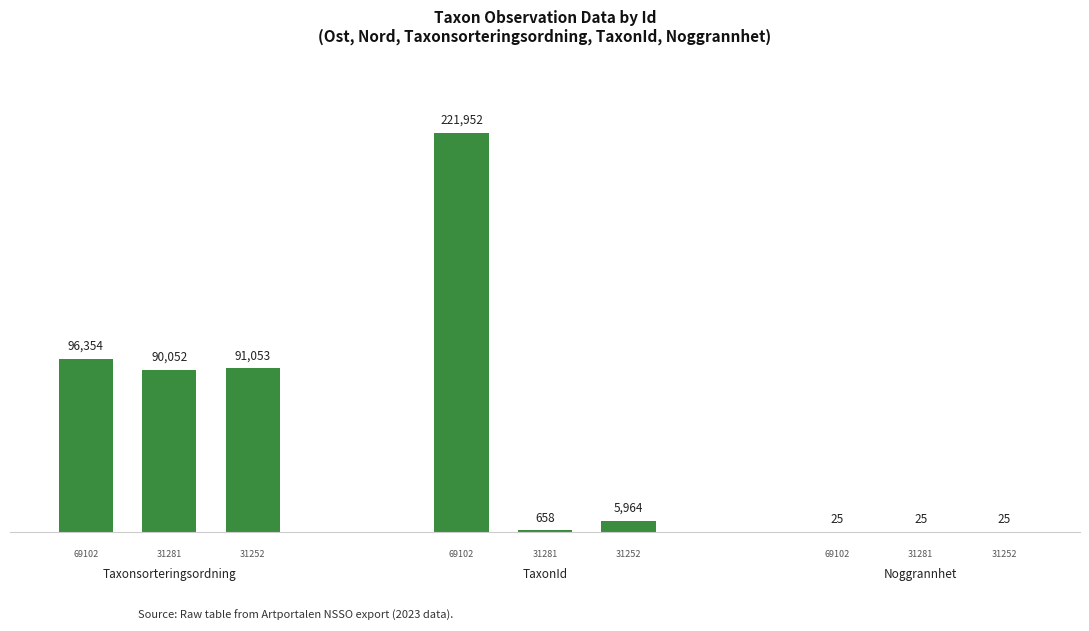

What is the sum of all values?

506108